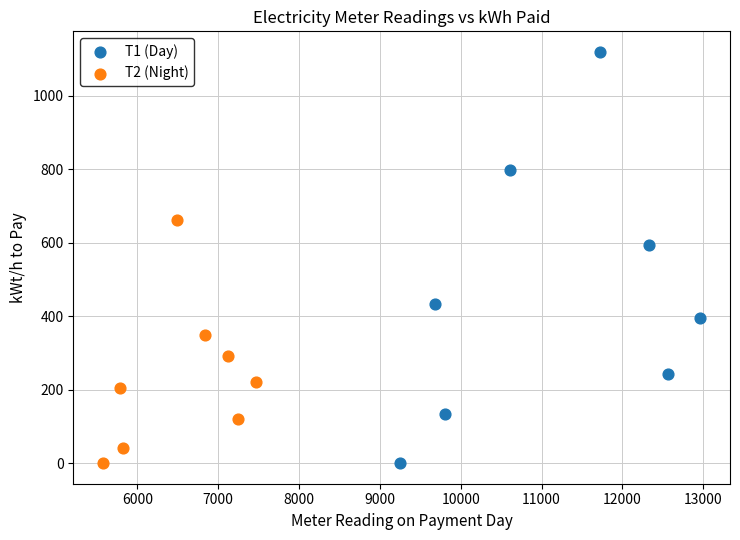

Which series has the largest Y range (max minus min)?

T1 (Day)